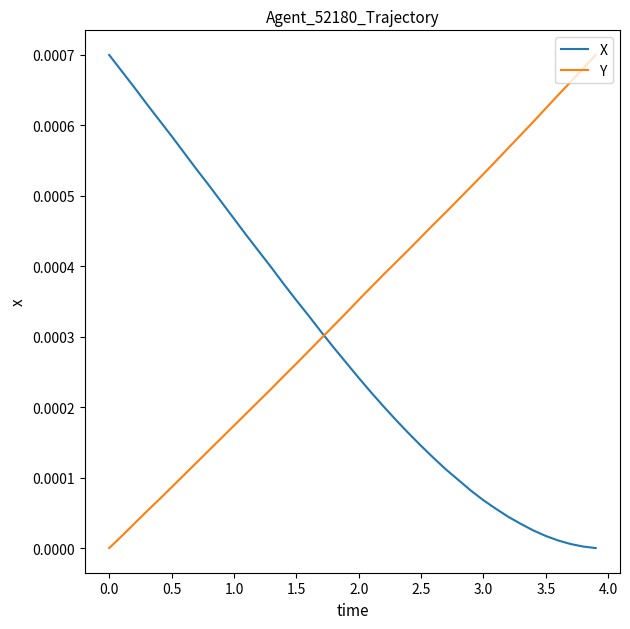

Rank the series by their average value, from highest to lowest.

Y, X